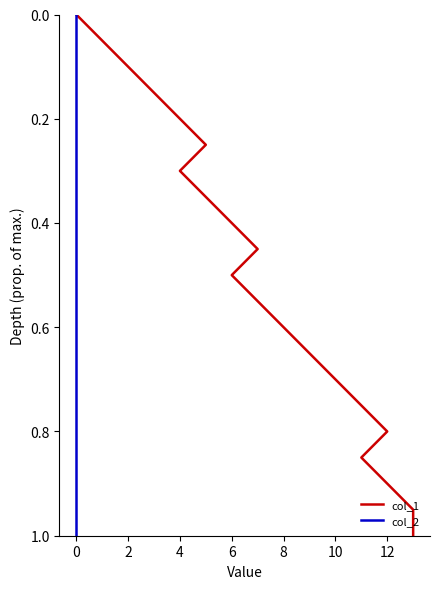

How many values in the col_1 series exceed 0?

20